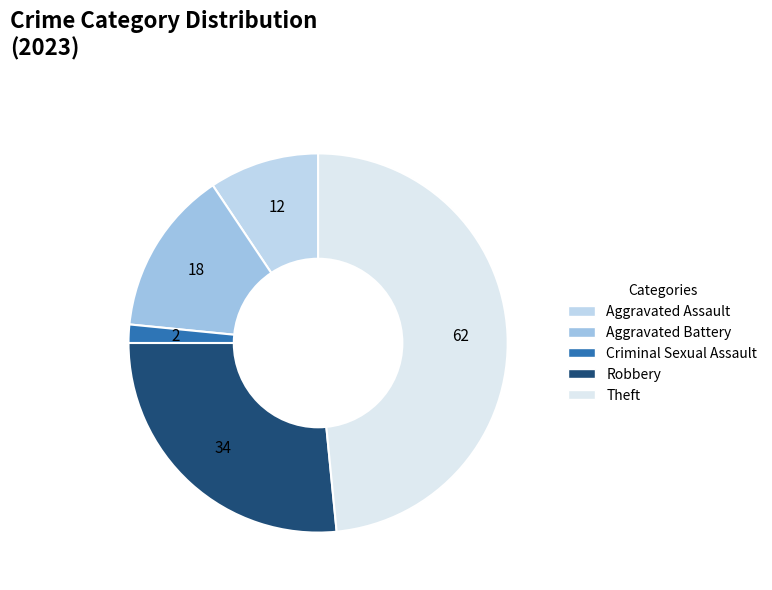

Count the number of slices in the pie.

5